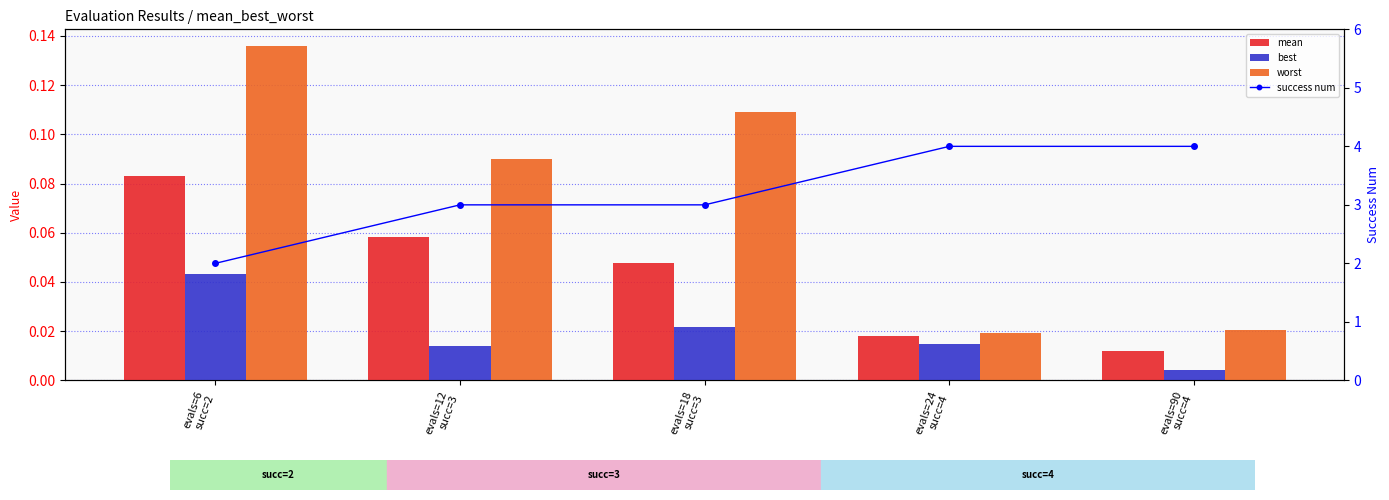

Which series has the largest range (max minus min)?

success num